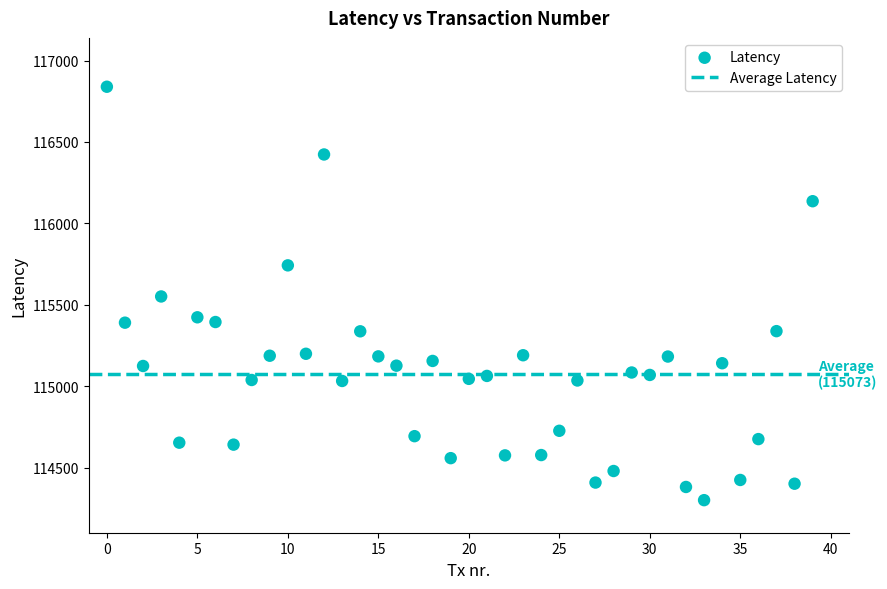

What is the range of Y values (max minus min)?

2539